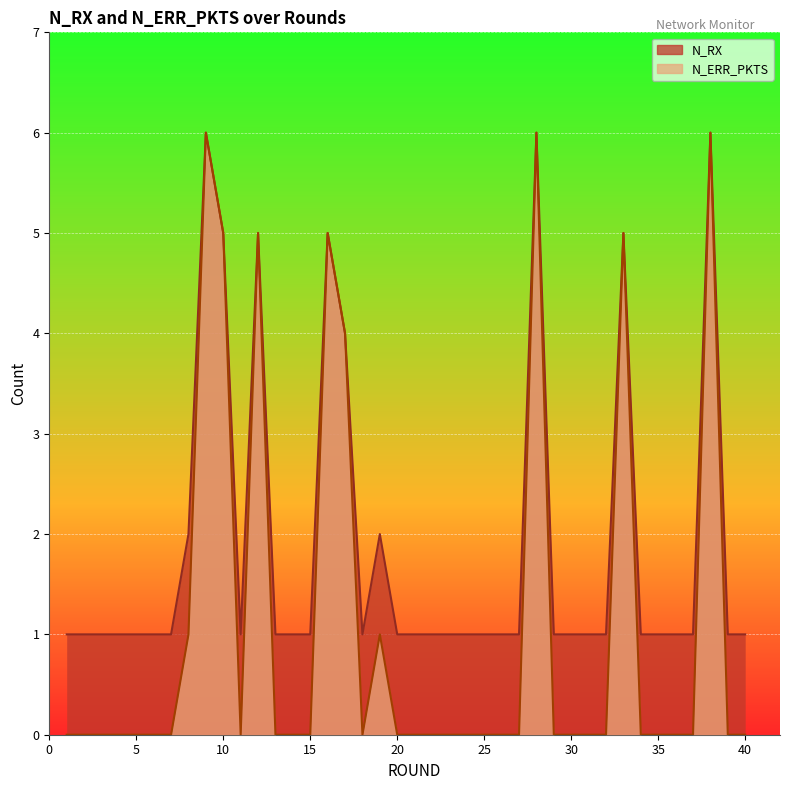

How many data points in N_ERR_PKTS are above 0?

10